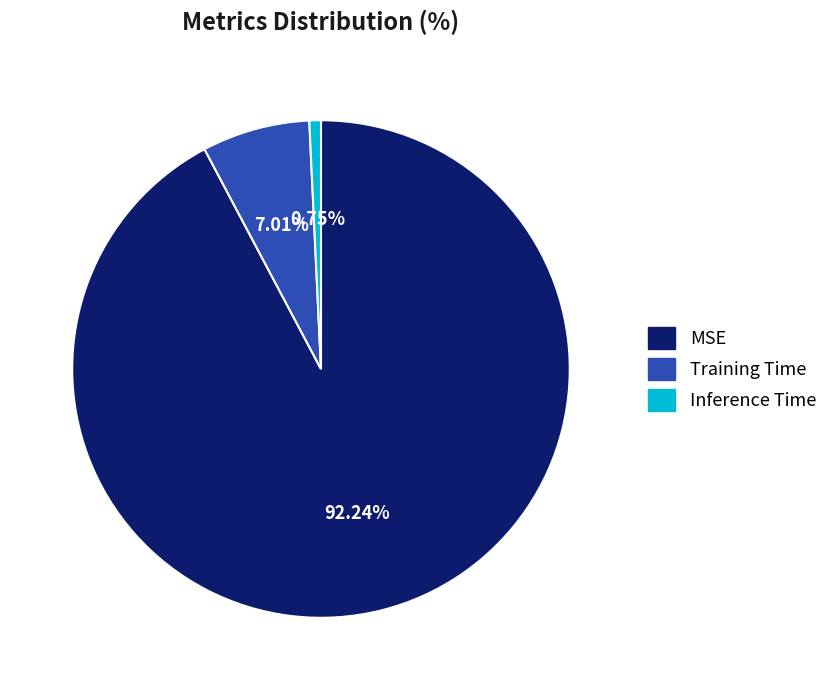

Is Training Time the majority of the pie?

No